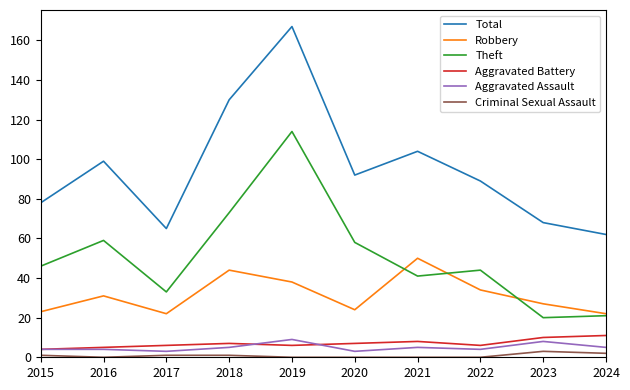

Which category has the highest value across all series?

2019